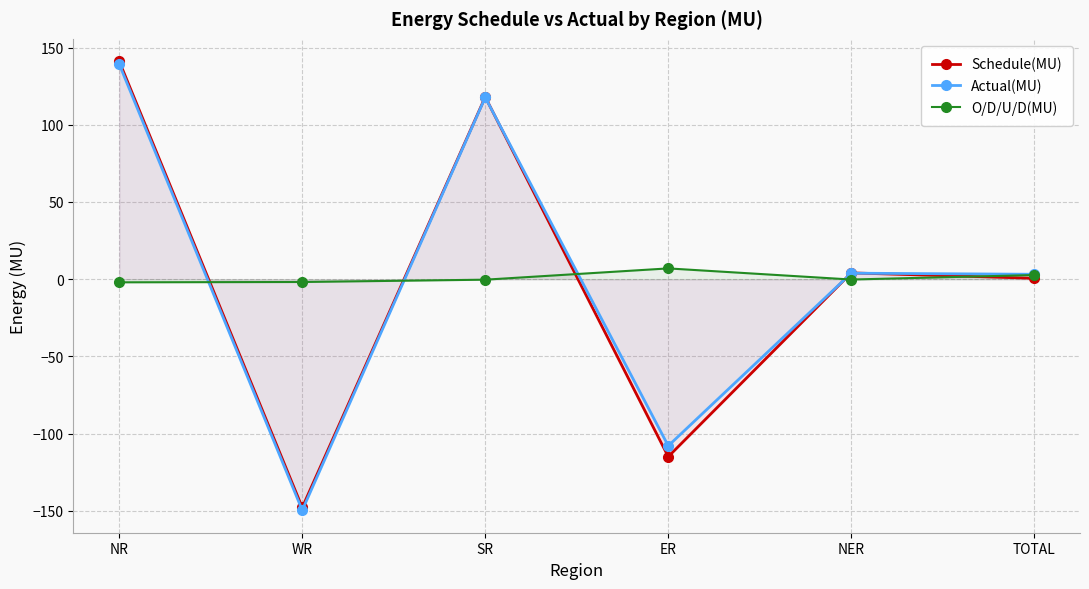

What are all the series names shown in the legend?

Schedule(MU), Actual(MU), O/D/U/D(MU)